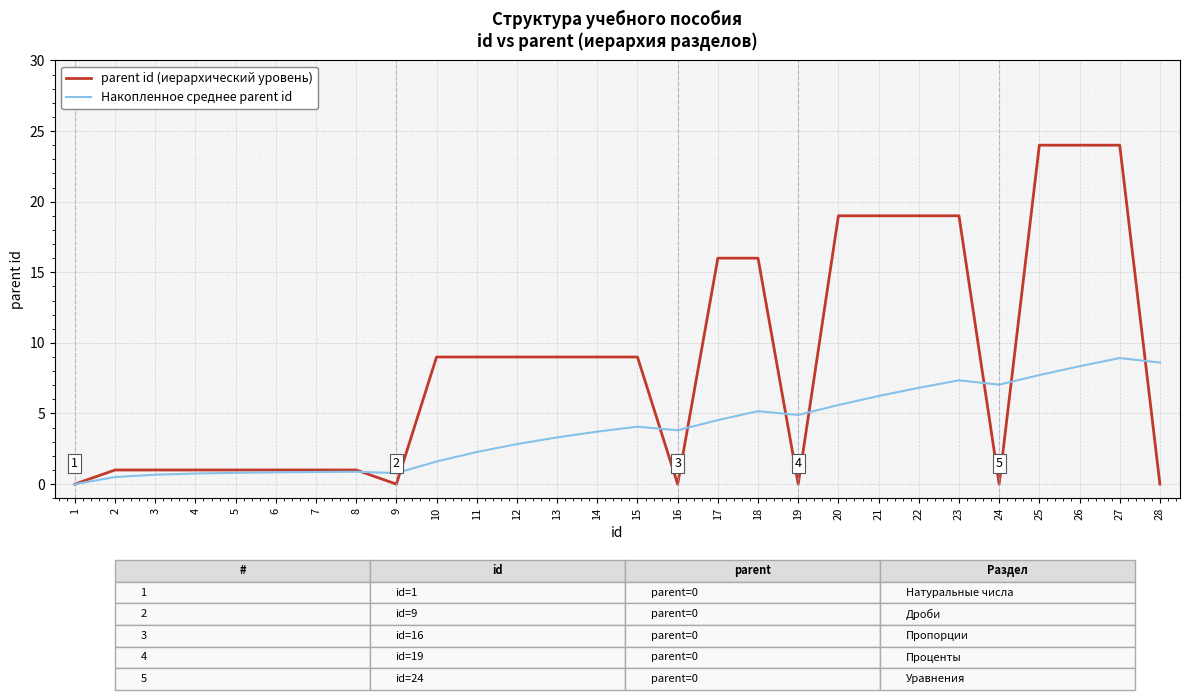

What is the spread (max minus min) of values at 14?

5.3